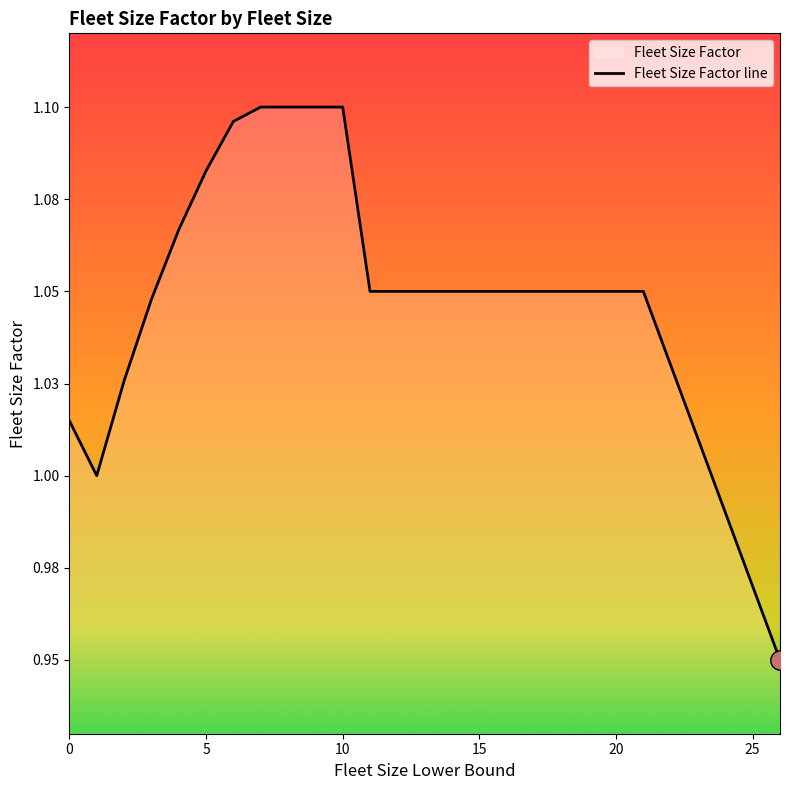

At which category does the chart reach its minimum across all series?

26